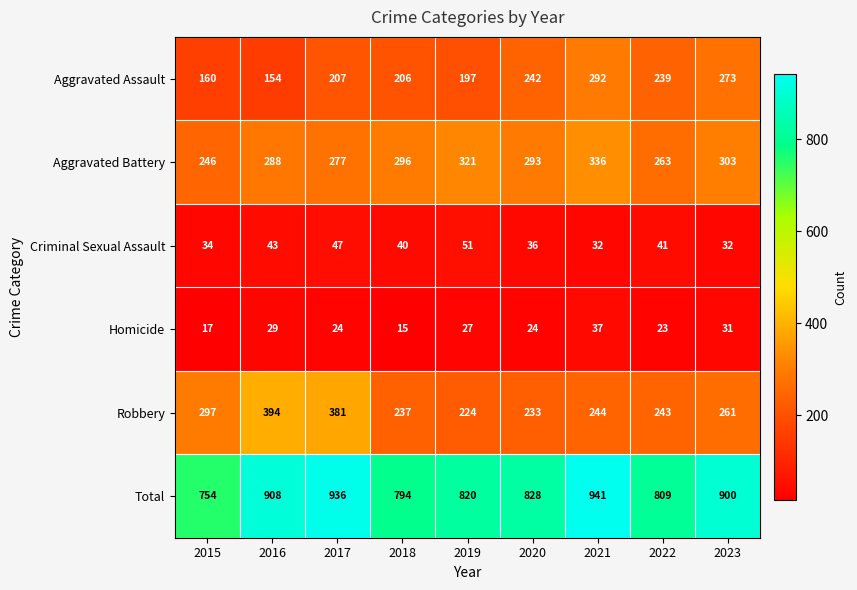

How many series are shown in this chart?

6